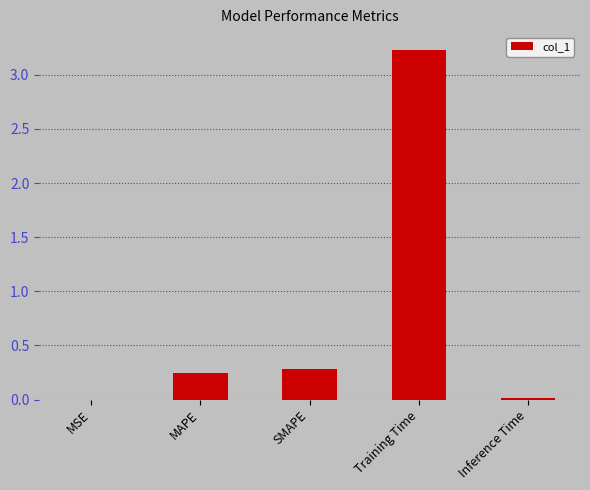

Between MSE and MAPE, which is larger?

MAPE